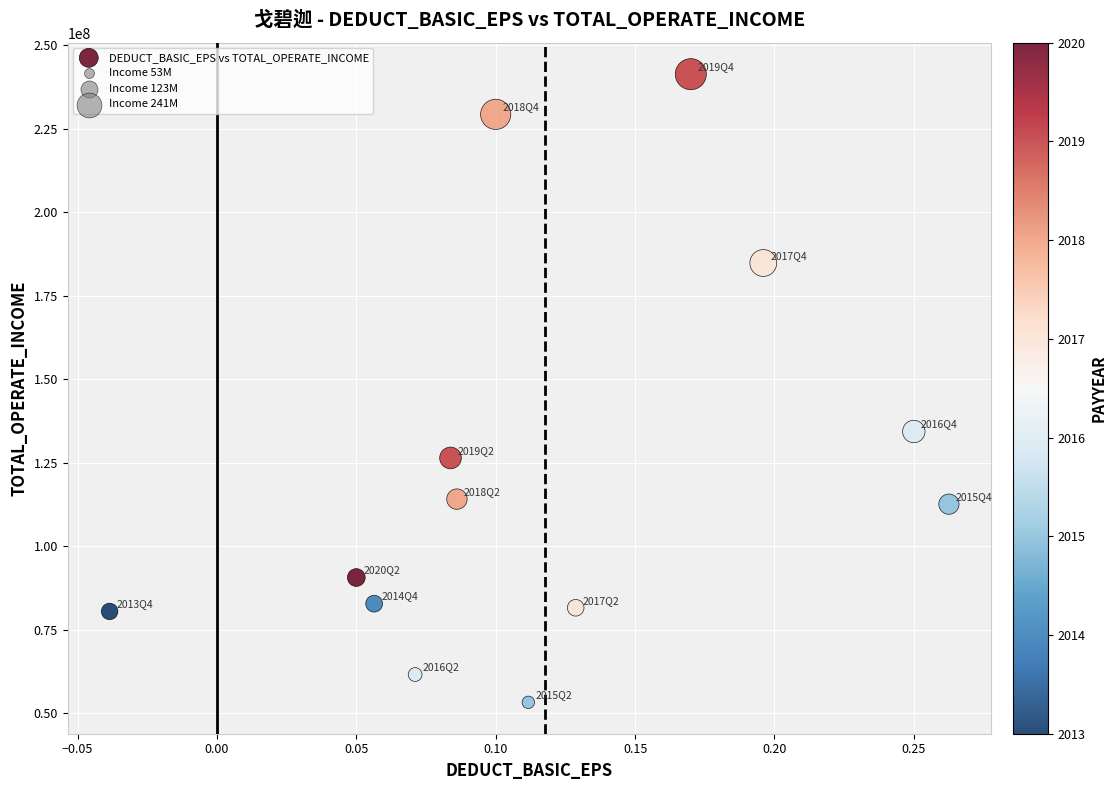

What Y value in the scatter plot is closest to 147305600?

134360394.8